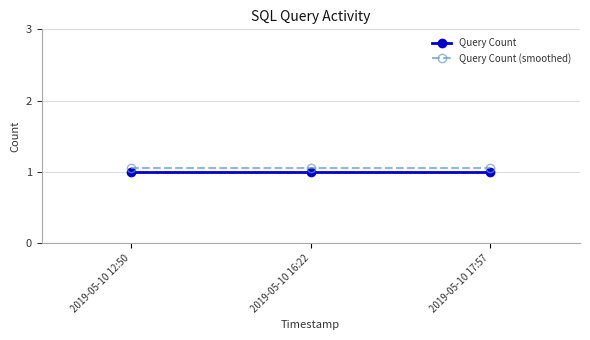

The Query Count series shows 1.0 at 2019-05-10 12:50. True or false?

True